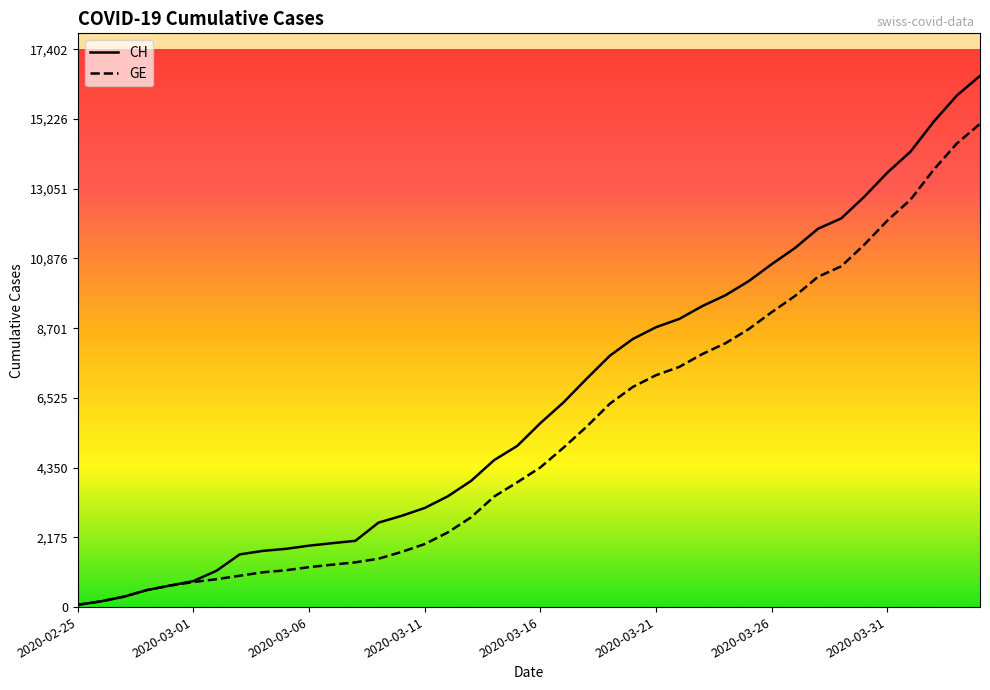

How many data points in CH are above 5741?

19